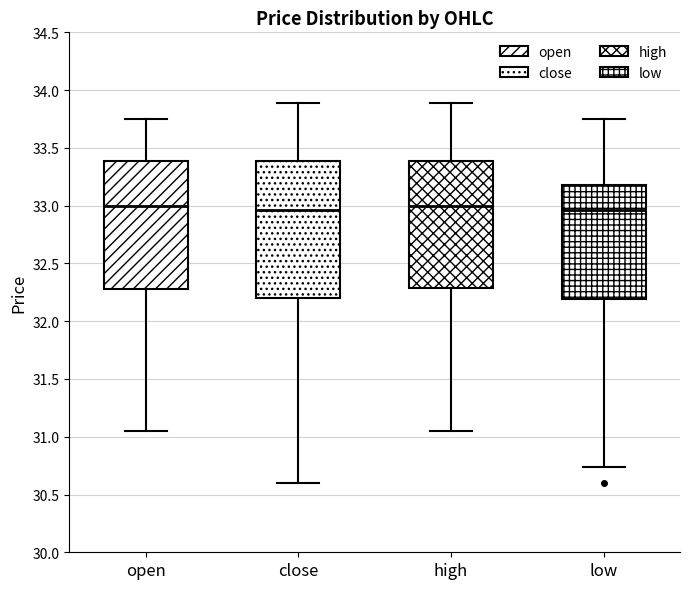

Reading left to right, transcribe this box plot: for each box, give where its median line is, the range the box spans, and where its two whiskers end, as read against the y-axis. The values are not printed on the chart, so give them approximately, as read against the axis.

open: median 33.00, box 32.30 to 33.40, whiskers 31.05 to 33.75
close: median 32.95, box 32.20 to 33.40, whiskers 30.60 to 33.90
high: median 33.00, box 32.30 to 33.40, whiskers 31.05 to 33.90
low: median 32.95, box 32.20 to 33.20, whiskers 30.75 to 33.75